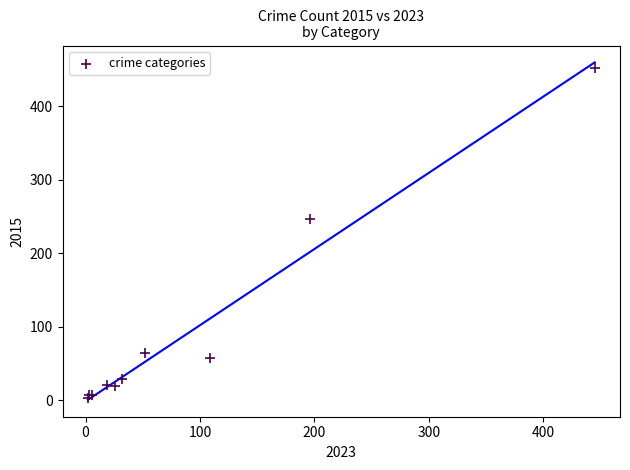

What Y value in the scatter plot is closest to 227?

246